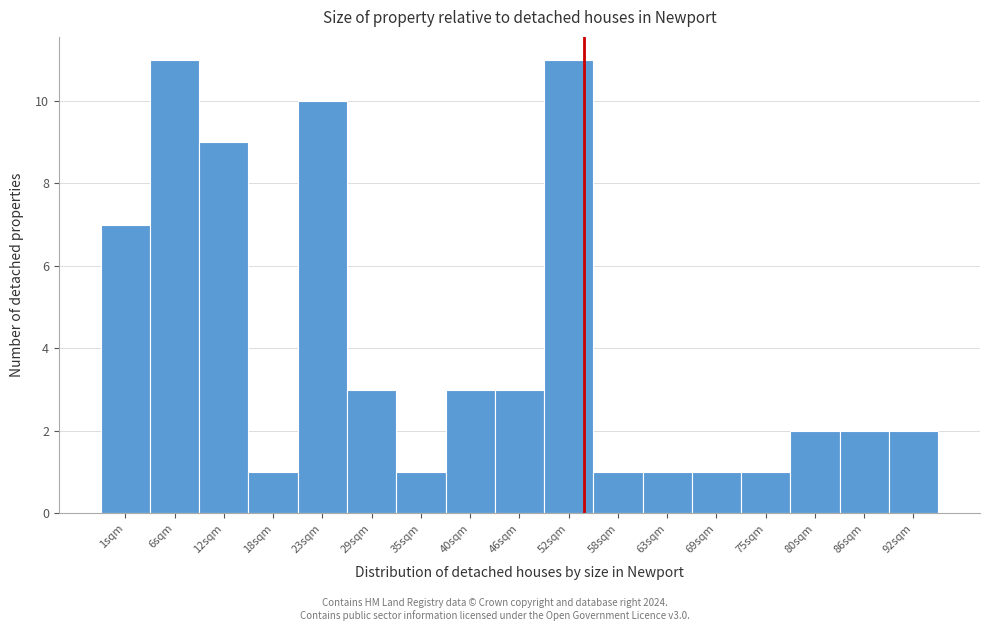

Reading left to right, list all the values displayed in this chart.

1sqm=7	6sqm=11	12sqm=9	18sqm=1	23sqm=10	29sqm=3	35sqm=1	40sqm=3	46sqm=3	52sqm=11	58sqm=1	63sqm=1	69sqm=1	75sqm=1	80sqm=2	86sqm=2	92sqm=2